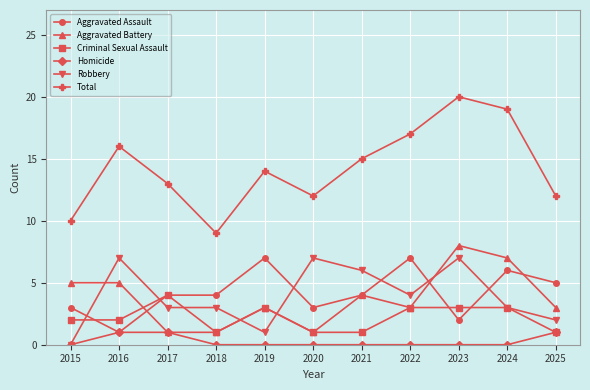

Reading left to right, extract all data points from this chart.

Aggravated Assault: 3	1	4	4	7	3	4	7	2	6	5
Aggravated Battery: 5	5	1	1	3	1	4	3	8	7	3
Criminal Sexual Assault: 2	2	4	1	3	1	1	3	3	3	1
Homicide: 0	1	1	0	0	0	0	0	0	0	1
Robbery: 0	7	3	3	1	7	6	4	7	3	2
Total: 10	16	13	9	14	12	15	17	20	19	12